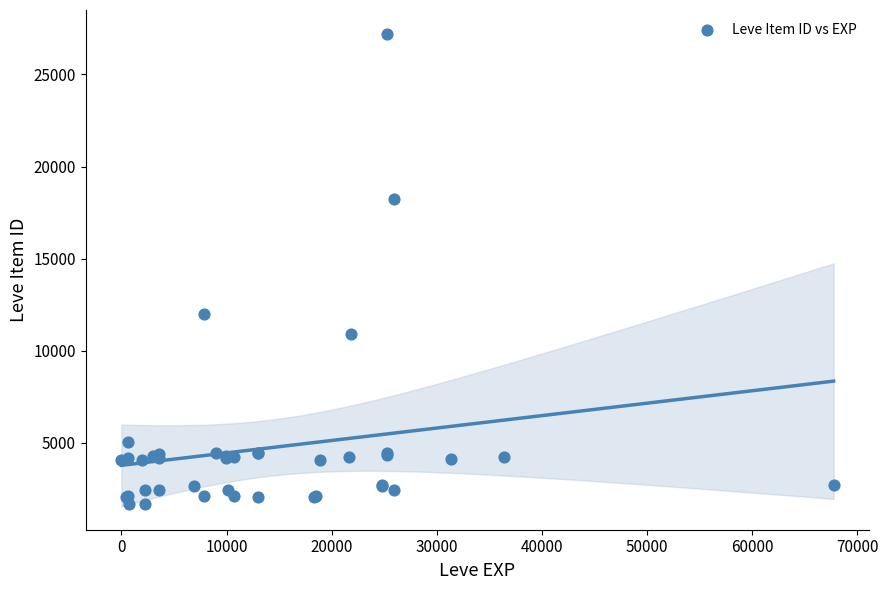

What Y value in the scatter plot is closest to 14448?

12018